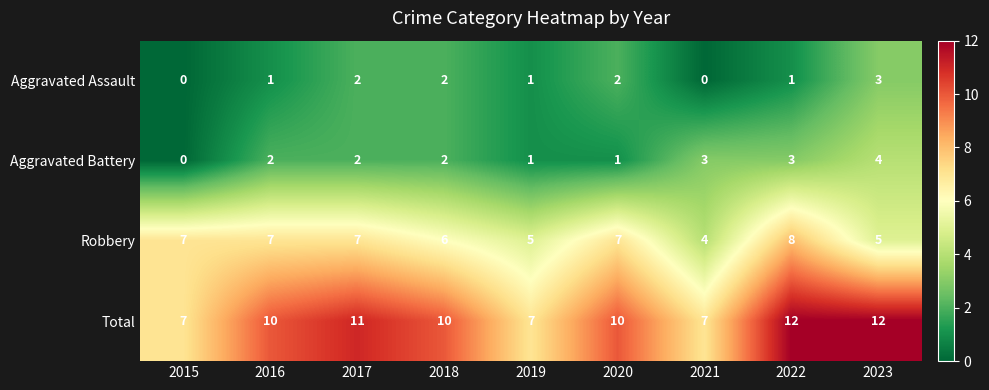

Rank the series by their maximum value, from lowest to highest.

Aggravated Assault, Aggravated Battery, Robbery, Total